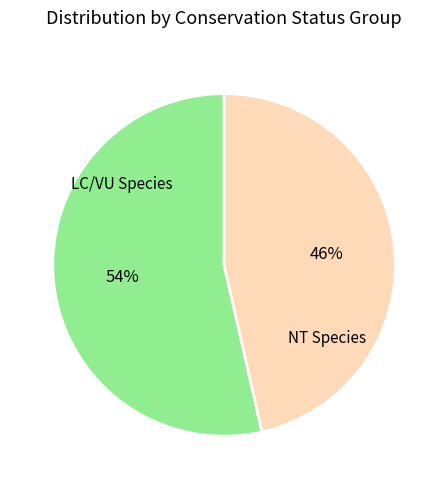

Count the number of slices in the pie.

2